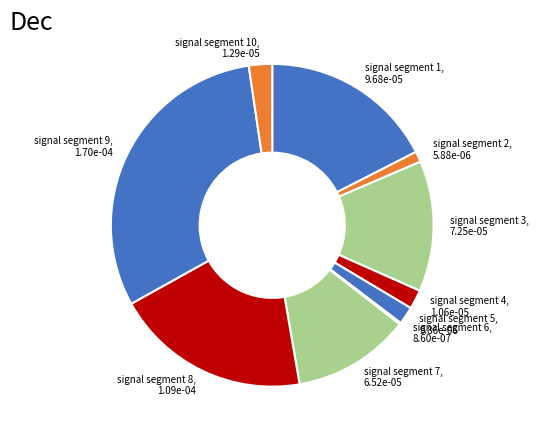

Is signal segment 1 the majority of the pie?

No